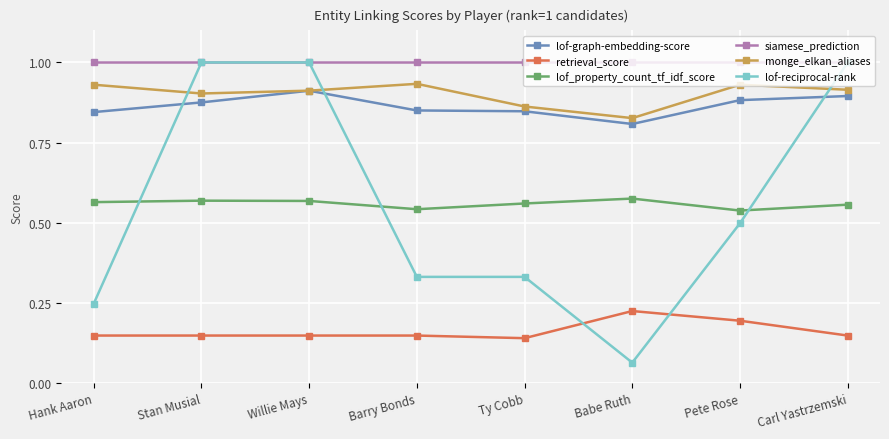

What is the label of the 6th point from the right?

Willie Mays